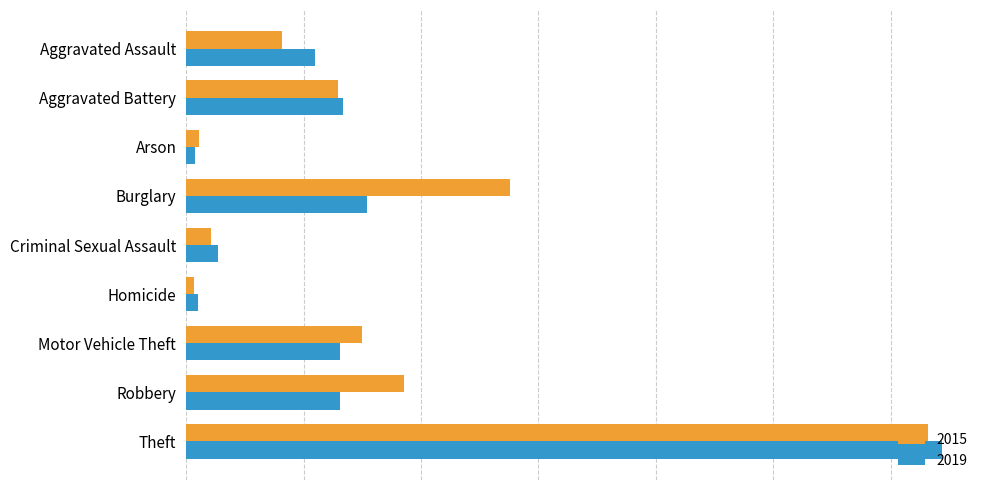

Is it true that 2015 equals 299 at Motor Vehicle Theft?

True